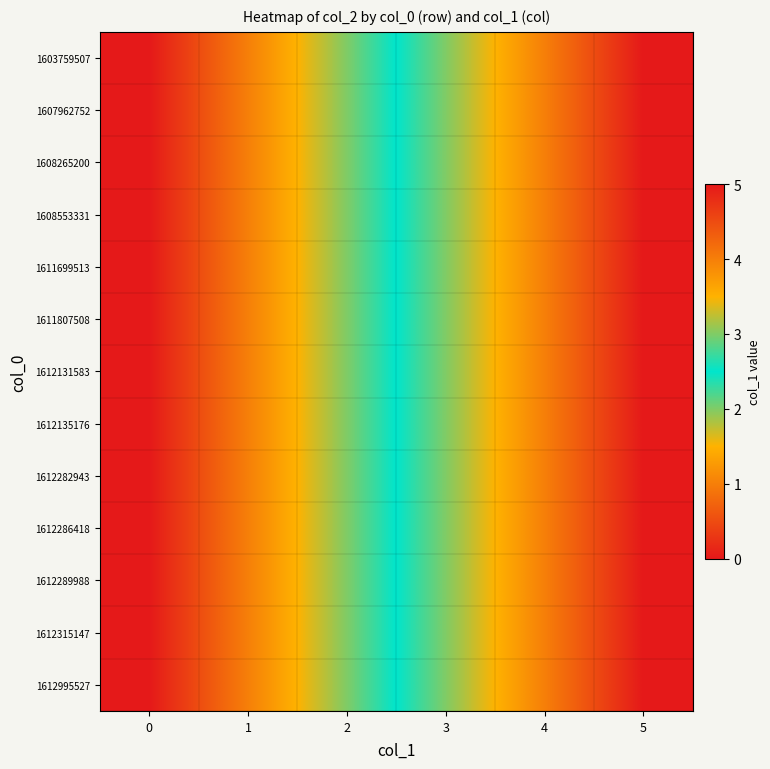

List the series in order of their peak value, highest first.

1603759507, 1607962752, 1608265200, 1608553331, 1611699513, 1611807508, 1612131583, 1612135176, 1612282943, 1612286418, 1612289988, 1612315147, 1612995527